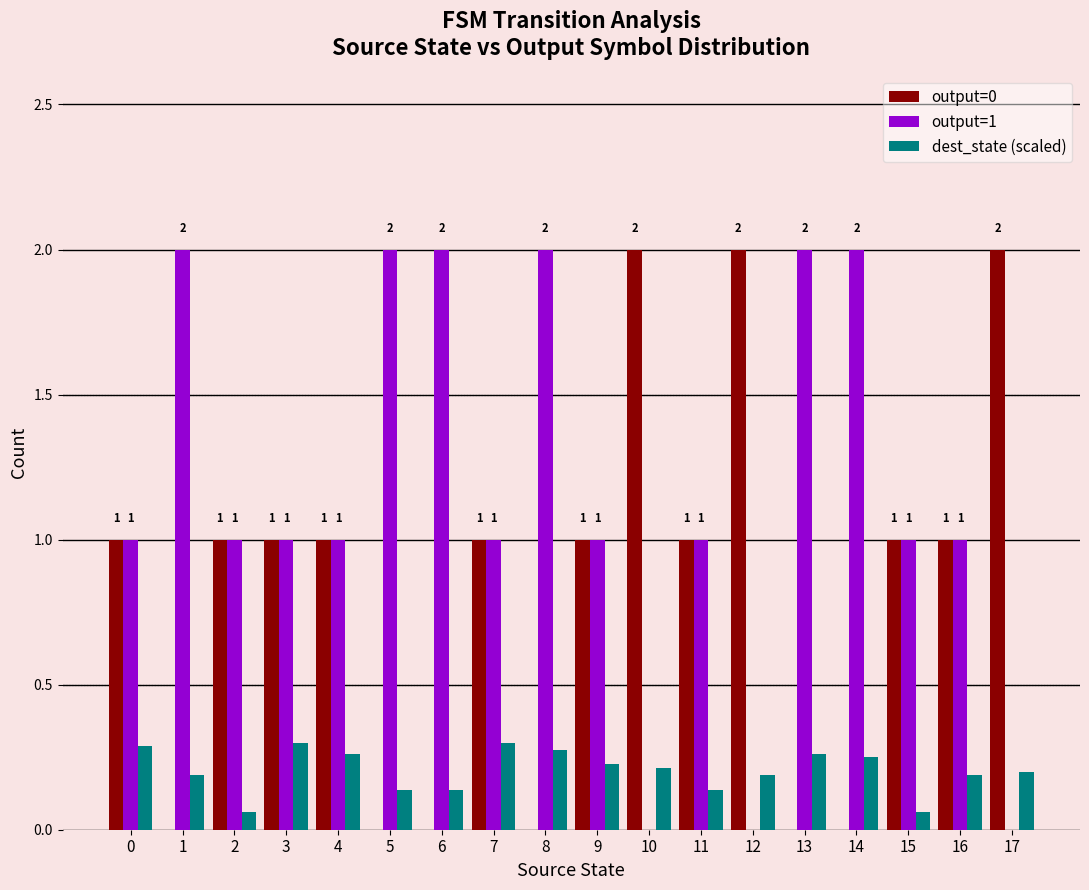

Which series has the largest total across all categories?

output=1